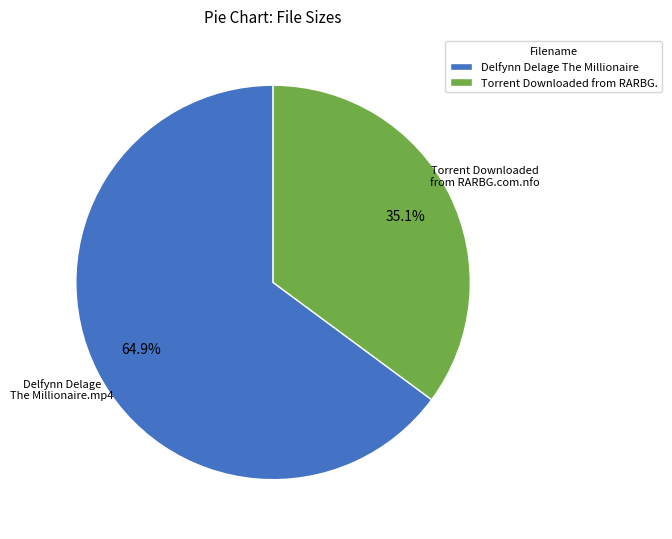

Combined, do Torrent Downloaded from RARBG. and Delfynn Delage The Millionaire account for over 50%?

Yes